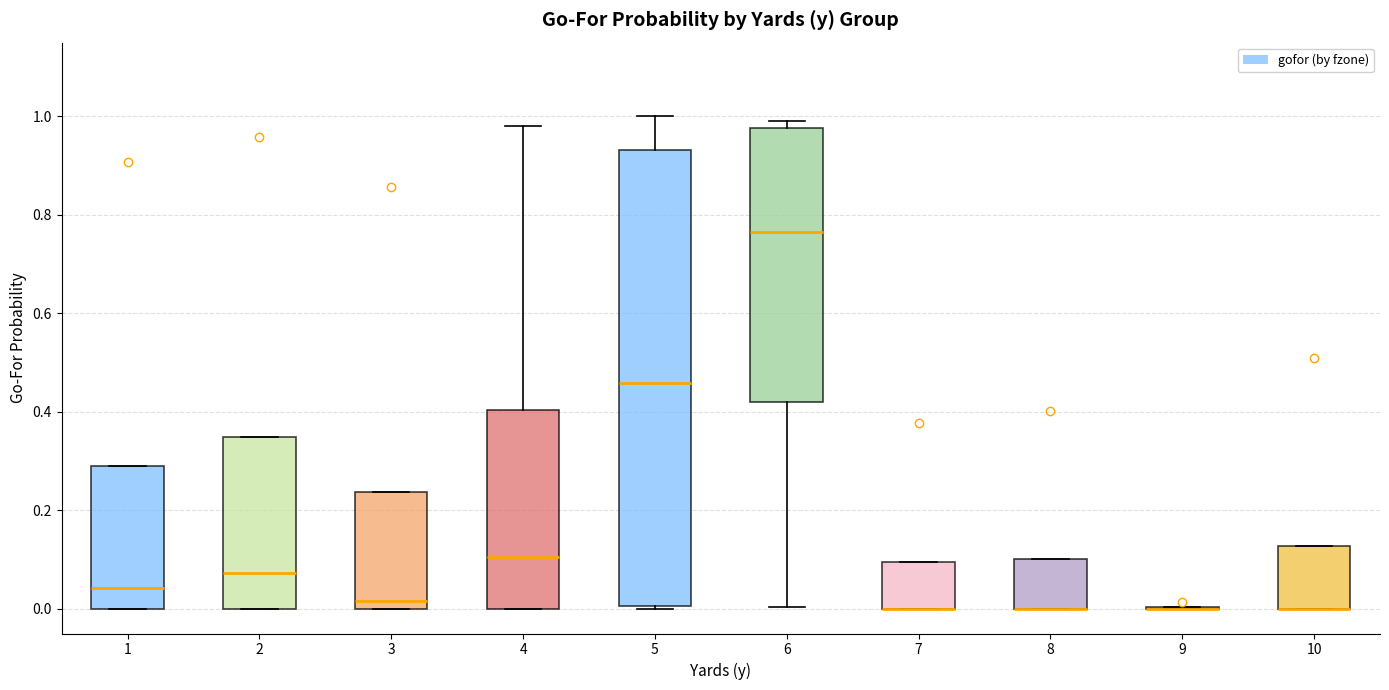

Reading left to right, read every box against the y-axis: the position of its median line, the range the box covers, and the ends of its whiskers. The values are not printed on the chart, so give them approximately, as read against the axis.

1: median 0.04, box 0.00 to 0.30, whiskers 0.00 to 0.30
2: median 0.08, box 0.00 to 0.34, whiskers 0.00 to 0.34
3: median 0.02, box 0.00 to 0.24, whiskers 0.00 to 0.24
4: median 0.10, box 0.00 to 0.40, whiskers 0.00 to 0.98
5: median 0.46, box 0.00 to 0.94, whiskers 0.00 (just below the box's lower edge) to 1.00
6: median 0.76, box 0.42 to 0.98, whiskers 0.00 to 1.00
7: median 0.00 (drawn on the box's lower edge), box 0.00 to 0.10, whiskers 0.00 to 0.10
8: median 0.00 (drawn on the box's lower edge), box 0.00 to 0.10, whiskers 0.00 to 0.10
9: box collapsed to a line at 0.00, whiskers 0.00 to 0.00
10: median 0.00 (drawn on the box's lower edge), box 0.00 to 0.12, whiskers 0.00 to 0.12